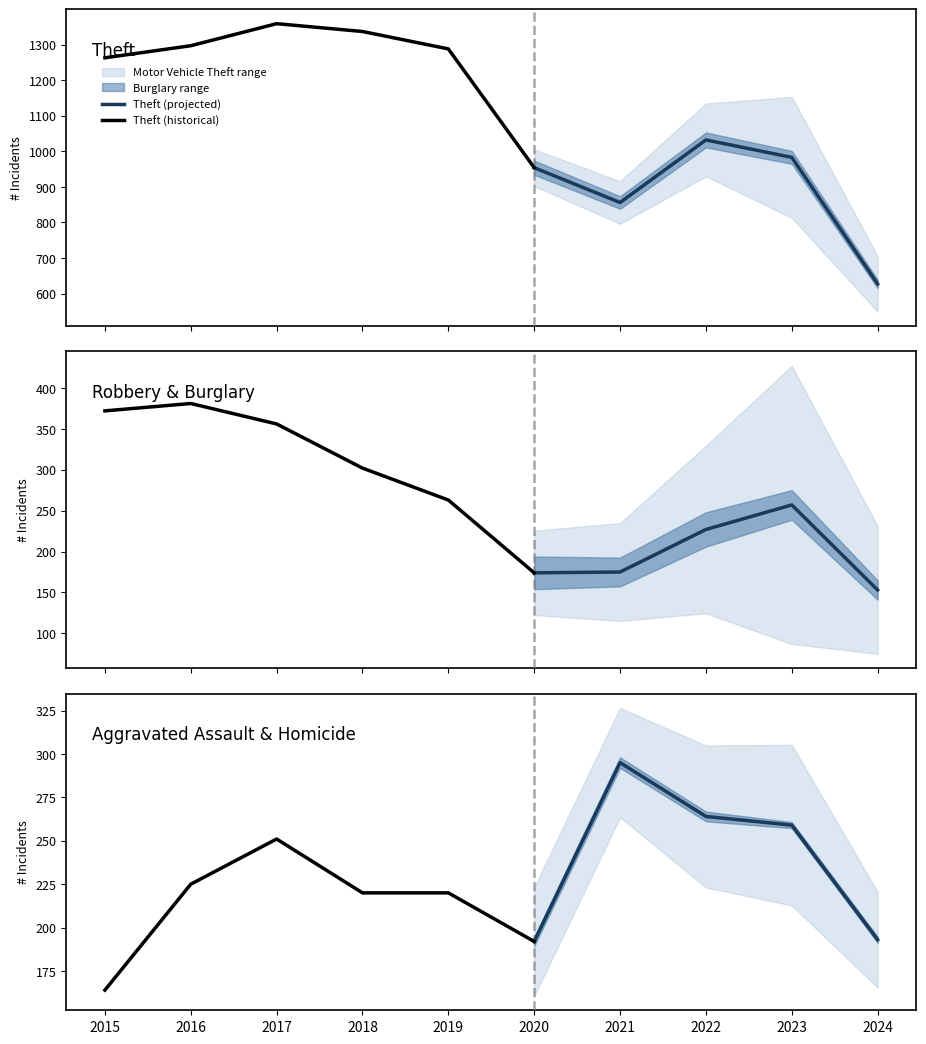

What is the value of the Aggravated Assault point at the 10th from the left?

193